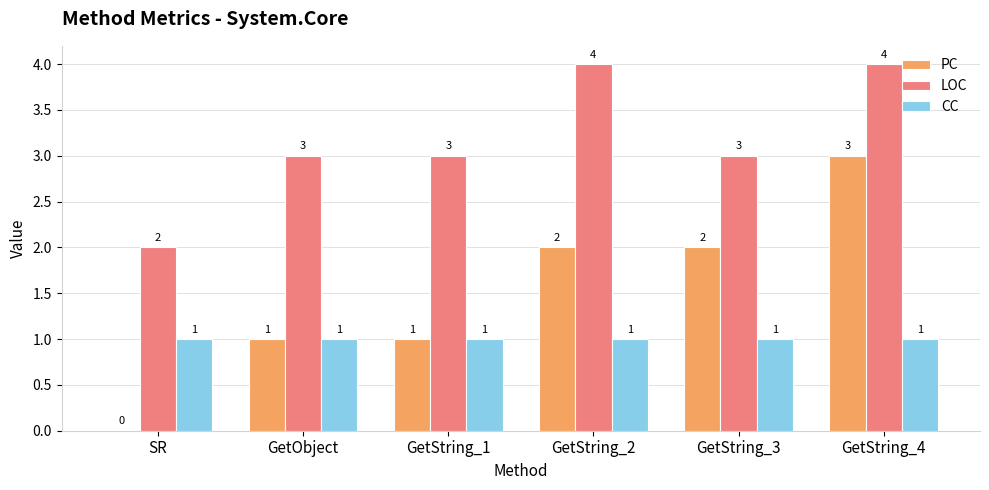

At which category is the sum across all series the highest?

GetString_4